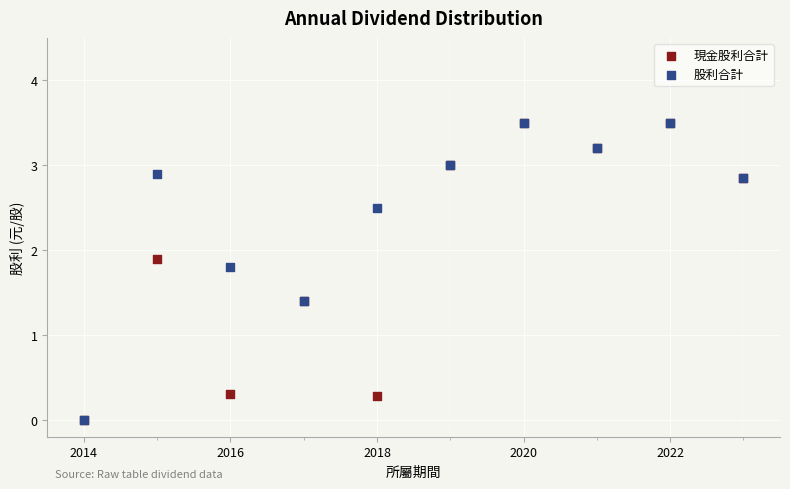

What are all the series names shown in the legend?

現金股利合計, 股利合計